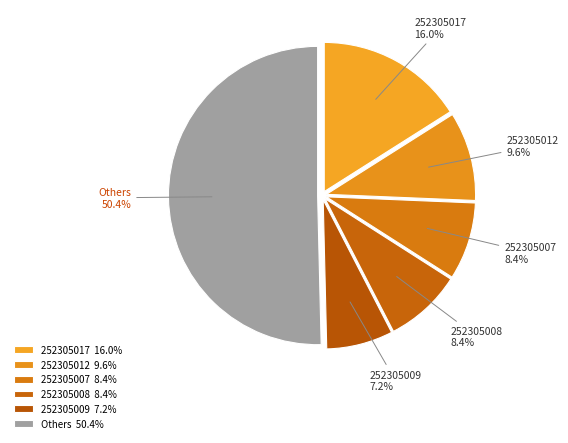

Does 252305017 account for over 50% of the chart?

No